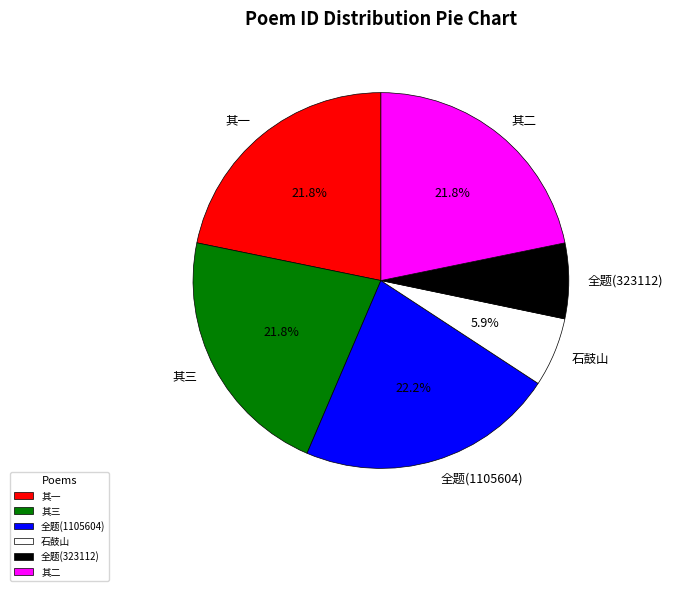

What is the ratio of the value at 其三 to the value at 全题(1105604)?

1.0